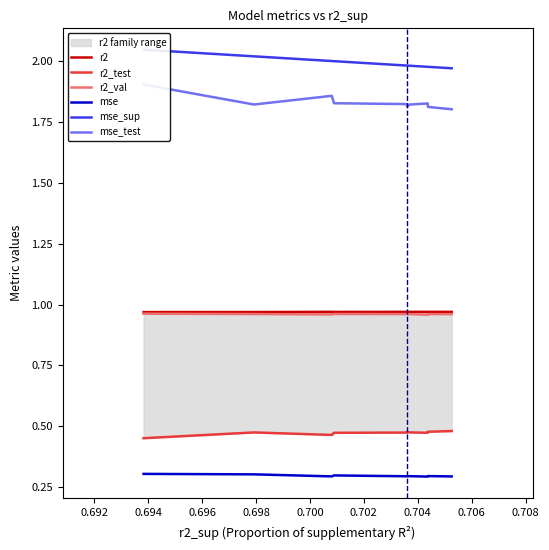

True or false: mse_sup has more than 2 interior local peaks.

False